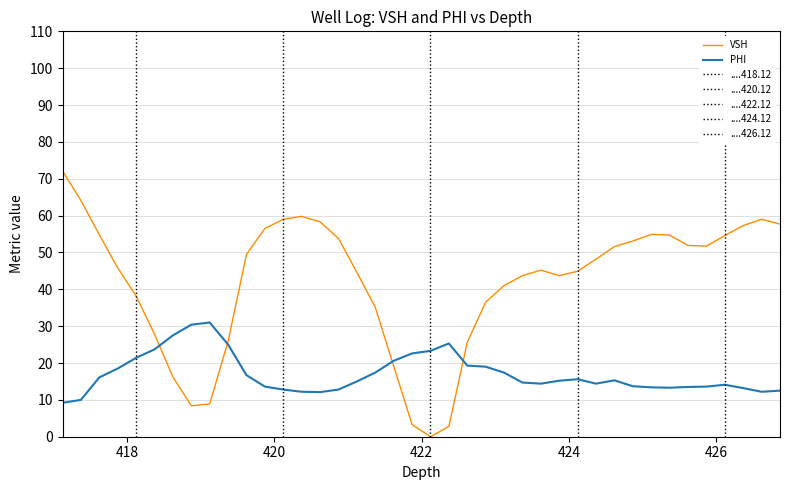

Count the number of data series in this chart.

2